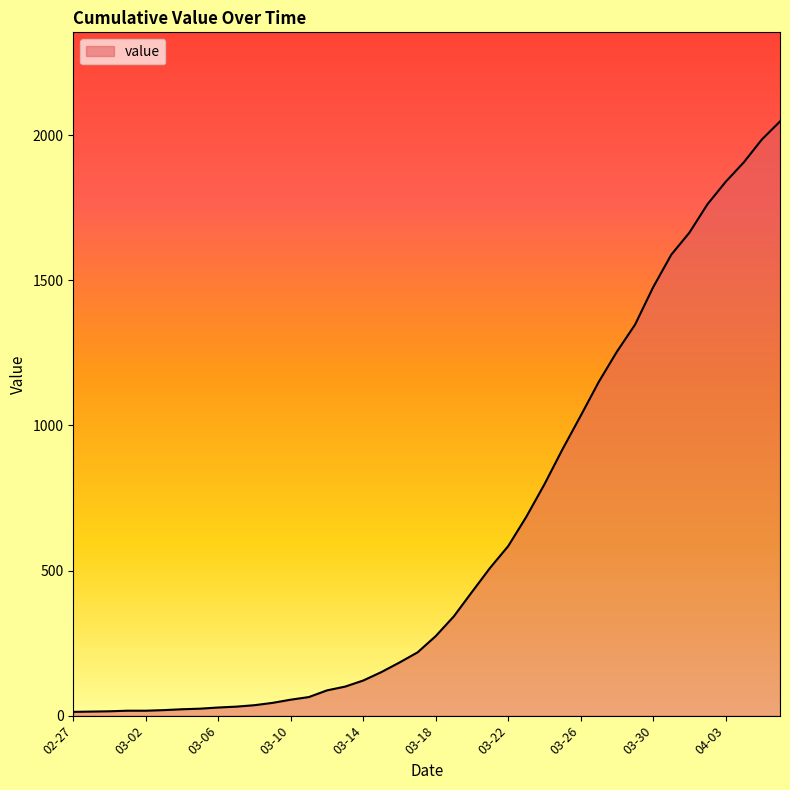

What is the difference between the maximum and minimum values?

2034